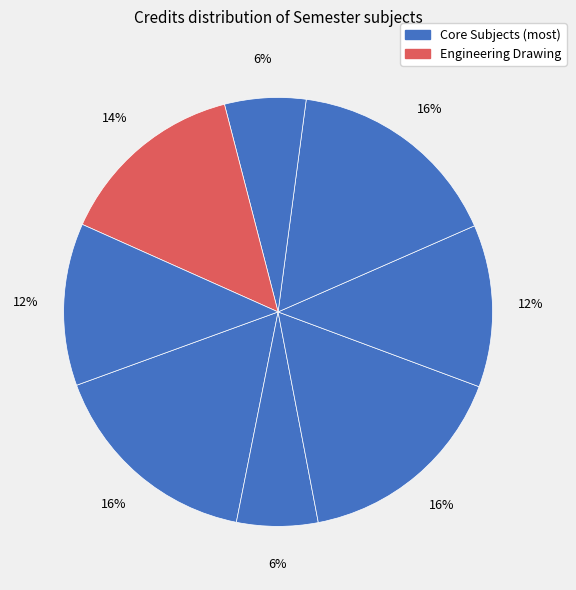

How many segments does this pie chart have?

8